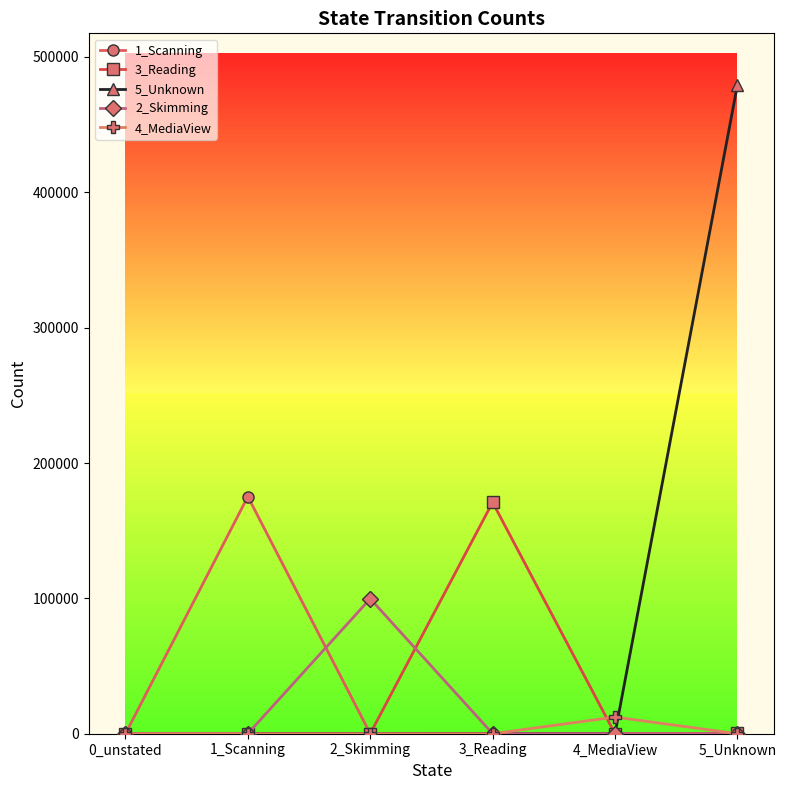

What is the label of the 3rd point from the left?

2_Skimming